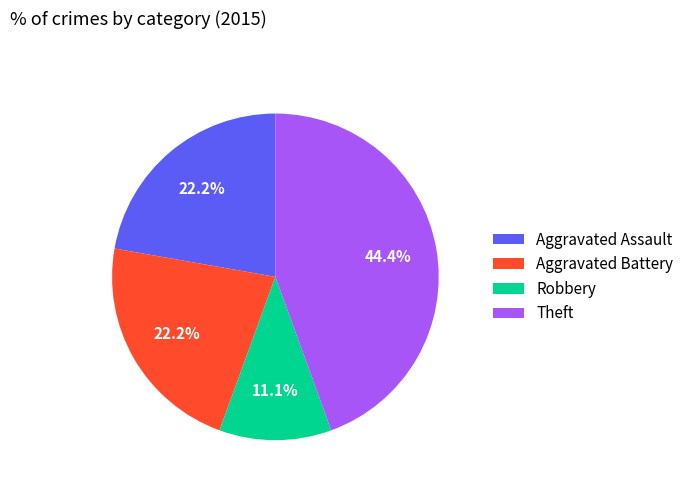

Count the number of slices in the pie.

4